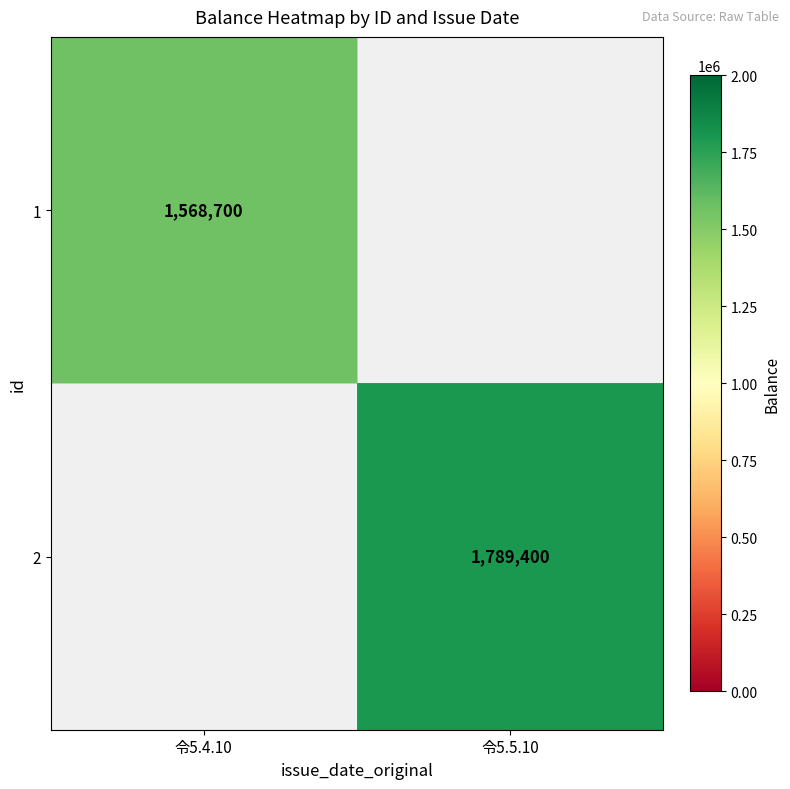

At which category does the chart reach its peak across all series?

令5.5.10